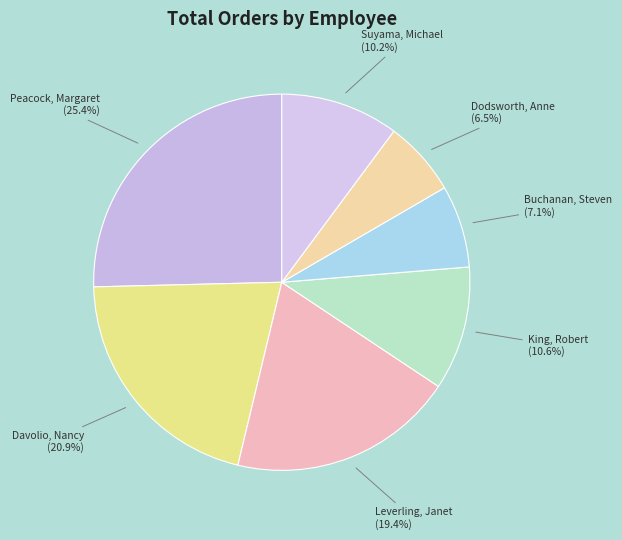

Does Peacock, Margaret represent more than half of the total?

No